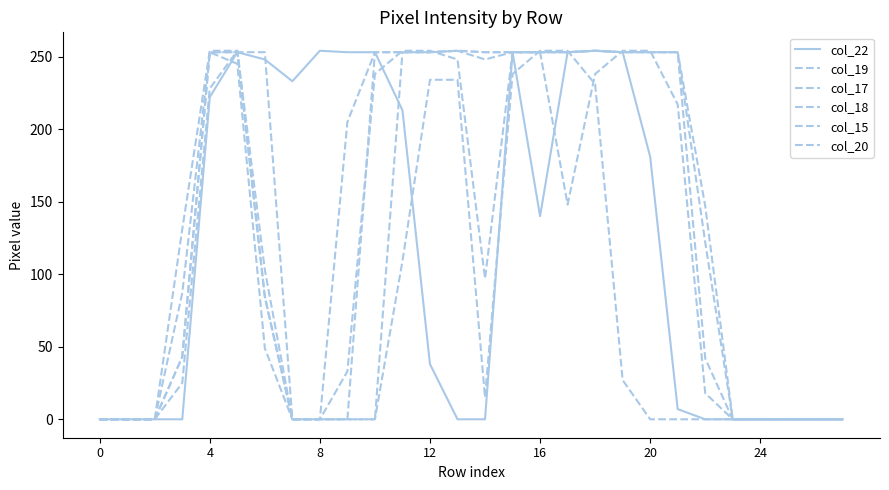

Is this an area chart (filled region under the line)?

No